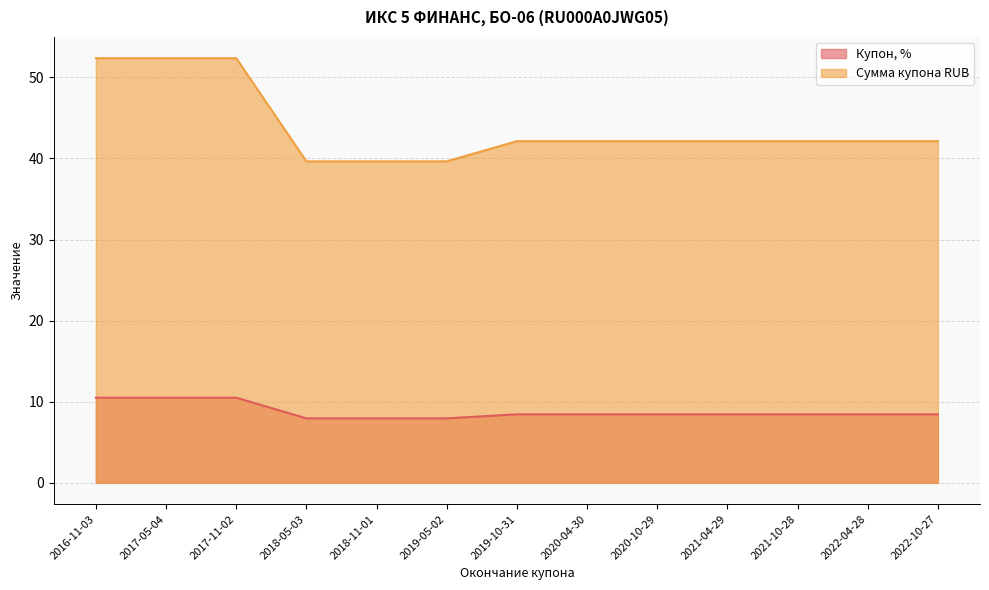

Reading right to left, what are all the values shown in this chart?

Купон, %: 2022-10-27=8.4	2022-04-28=8.4	2021-10-28=8.4	2021-04-29=8.4	2020-10-29=8.4	2020-04-30=8.4	2019-10-31=8.4	2019-05-02=8.0	2018-11-01=8.0	2018-05-03=8.0	2017-11-02=10.5	2017-05-04=10.5	2016-11-03=10.5
Сумма купона RUB: 2022-10-27=42.1	2022-04-28=42.1	2021-10-28=42.1	2021-04-29=42.1	2020-10-29=42.1	2020-04-30=42.1	2019-10-31=42.1	2019-05-02=39.6	2018-11-01=39.6	2018-05-03=39.6	2017-11-02=52.4	2017-05-04=52.4	2016-11-03=52.4